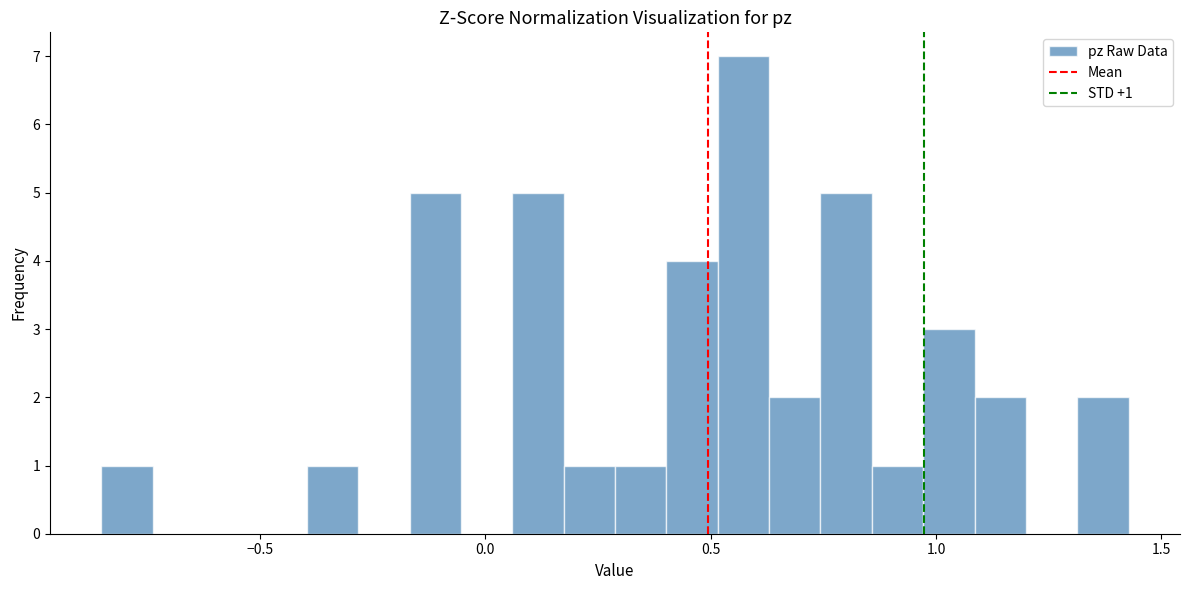

Read against the x-axis, roughly where is the centre of the tallest bar?

0.55